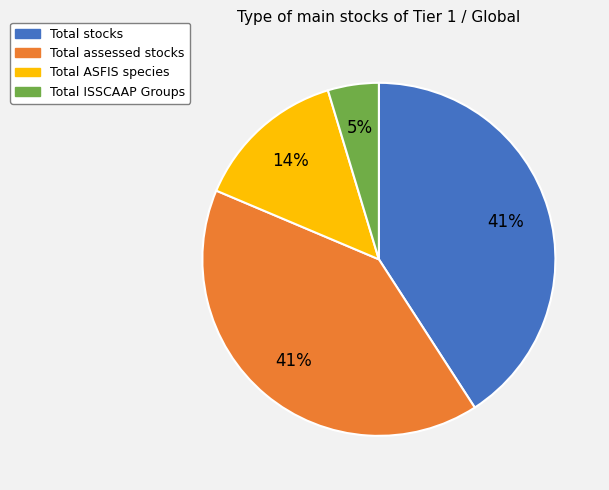

Which slice is the smallest?

Total ISSCAAP Groups